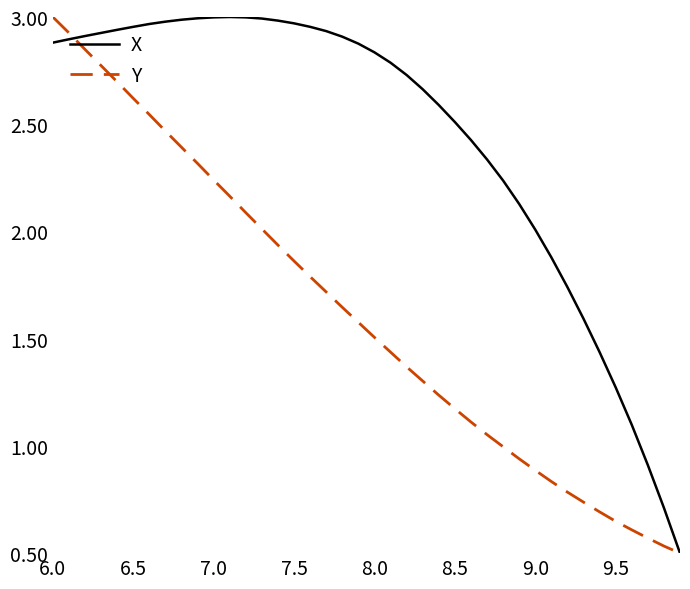

Which series has the largest total across all categories?

X